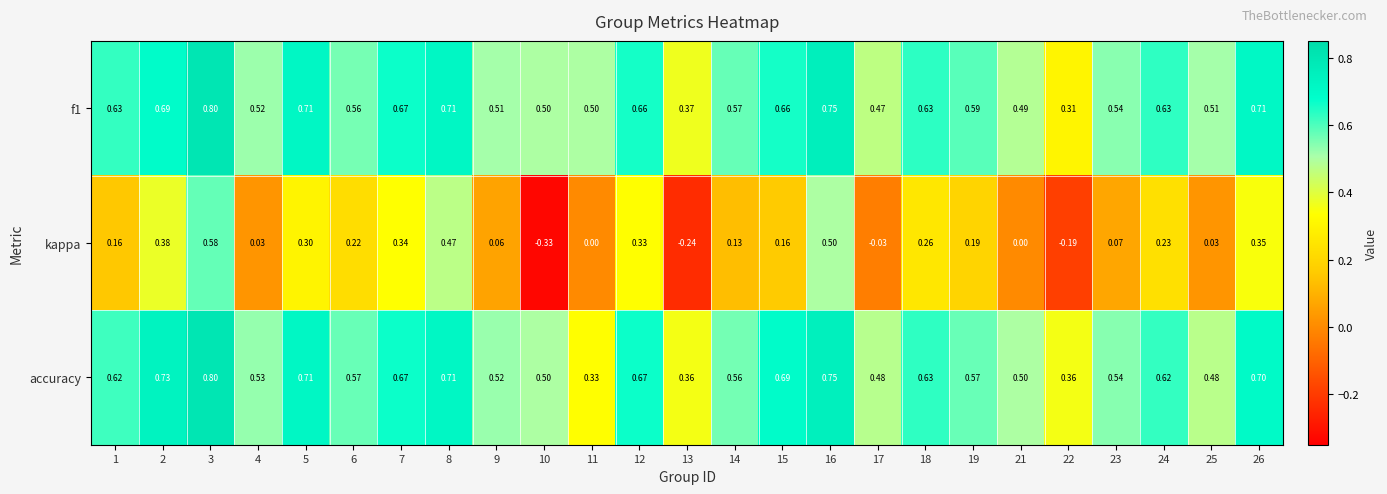

Count the number of data series in this chart.

3